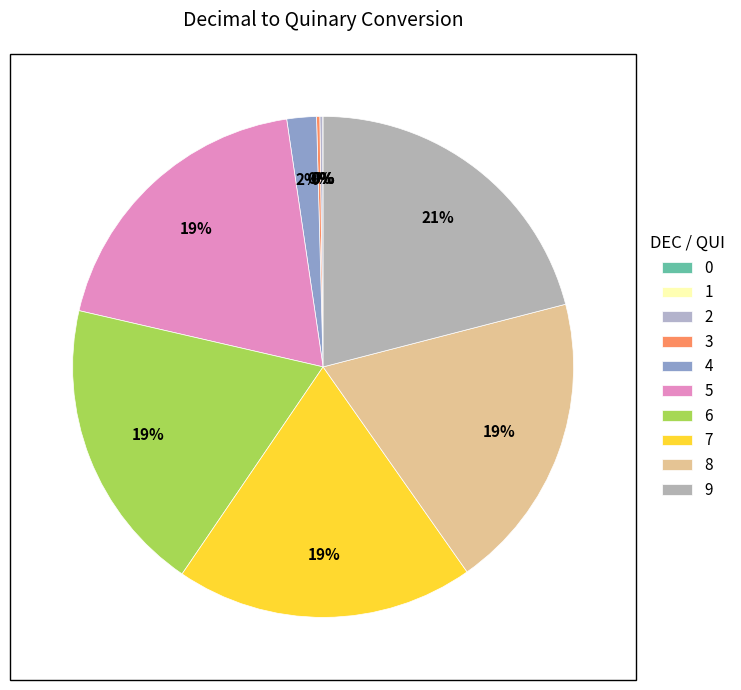

To the nearest percent, what is the combined percentage of 8 and 9?

40%